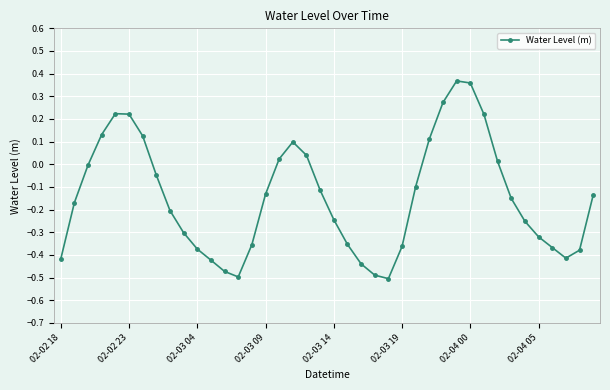

Does the chart display data point markers on the line(s)?

Yes